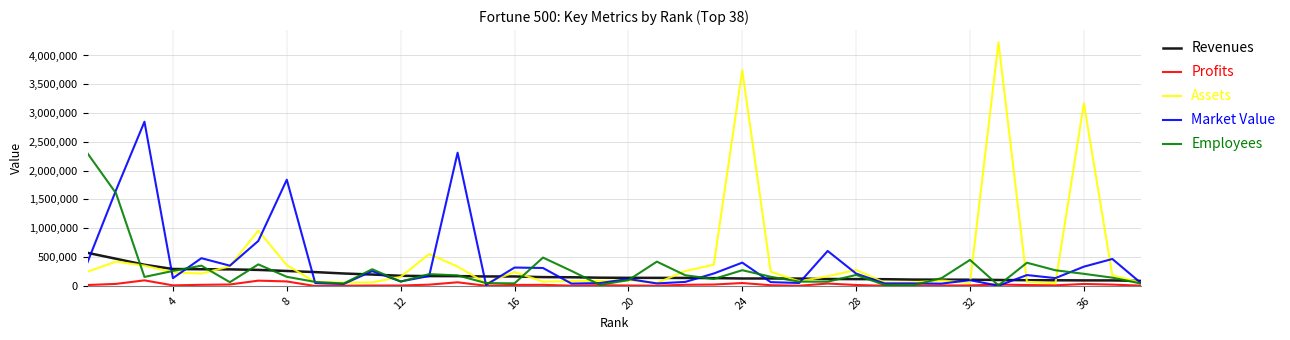

List the series in order of their peak value, highest first.

Assets, Market Value, Employees, Revenues, Profits